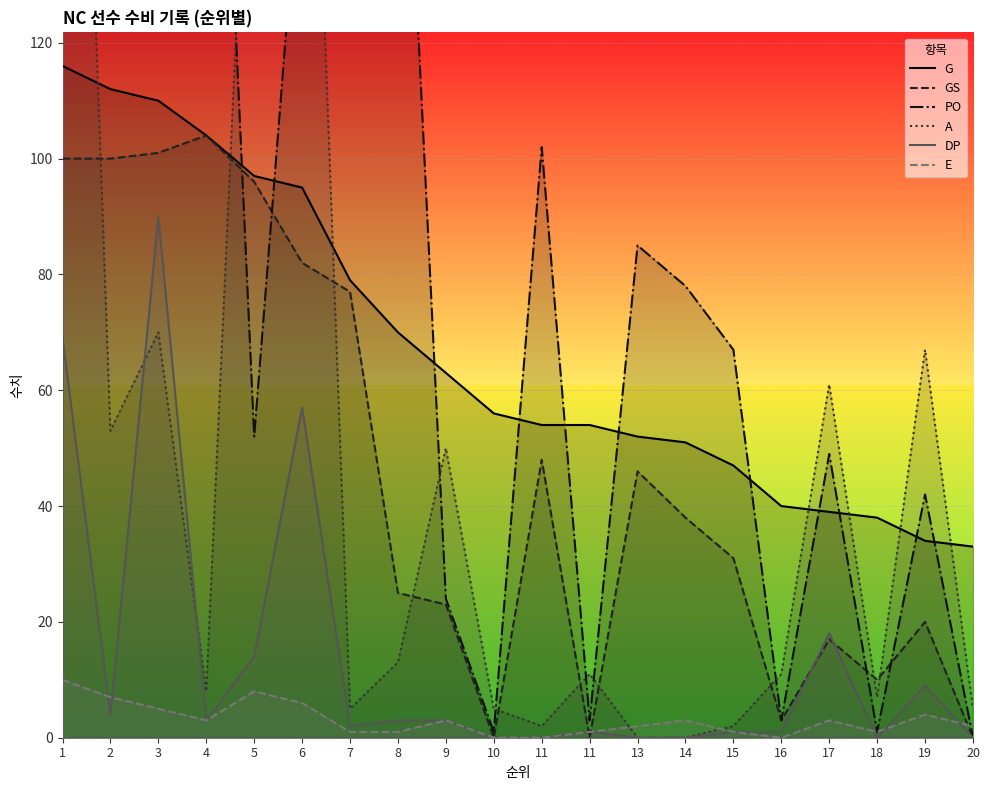

In A, how many points are higher than both neighbors (excluding endpoints)?

6